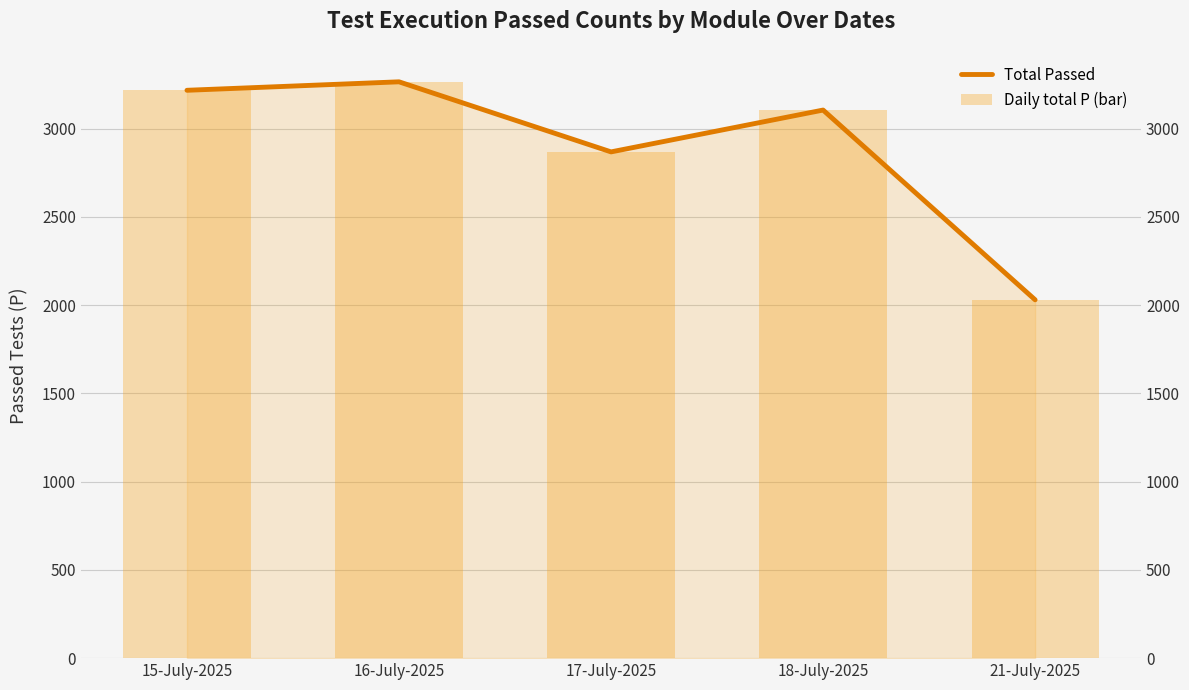

Which label corresponds to the largest value in the chart?

16-July-2025